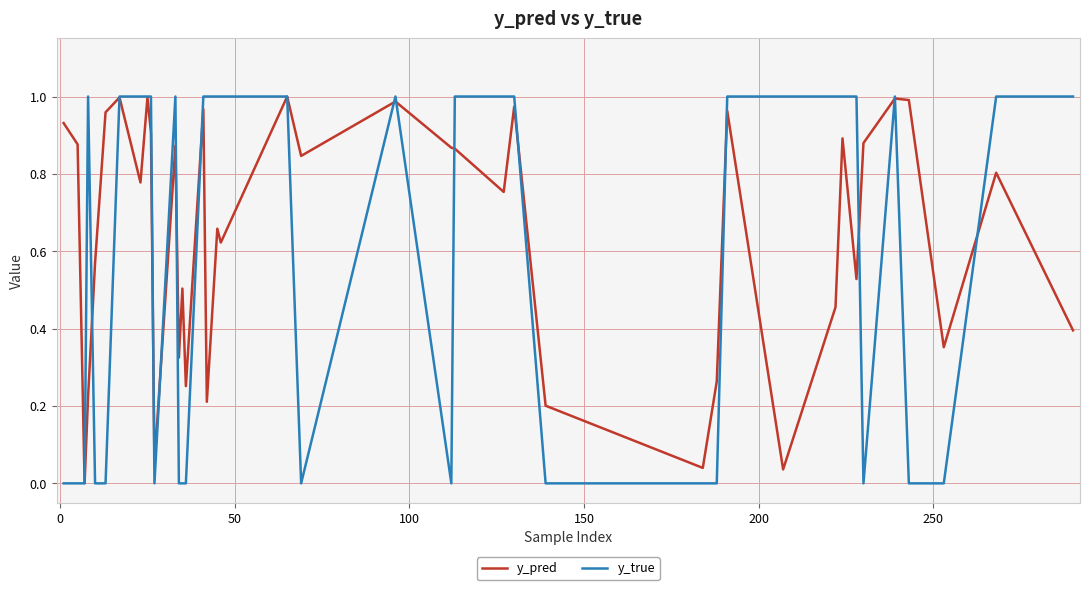

Rank the series by their average value, from lowest to highest.

y_true, y_pred